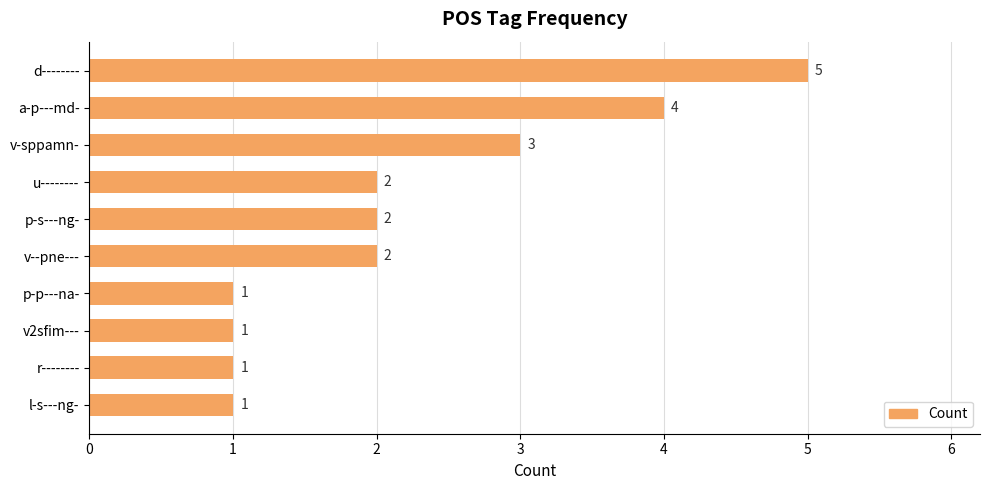

What is the label of the 8th bar from the bottom?

v-sppamn-